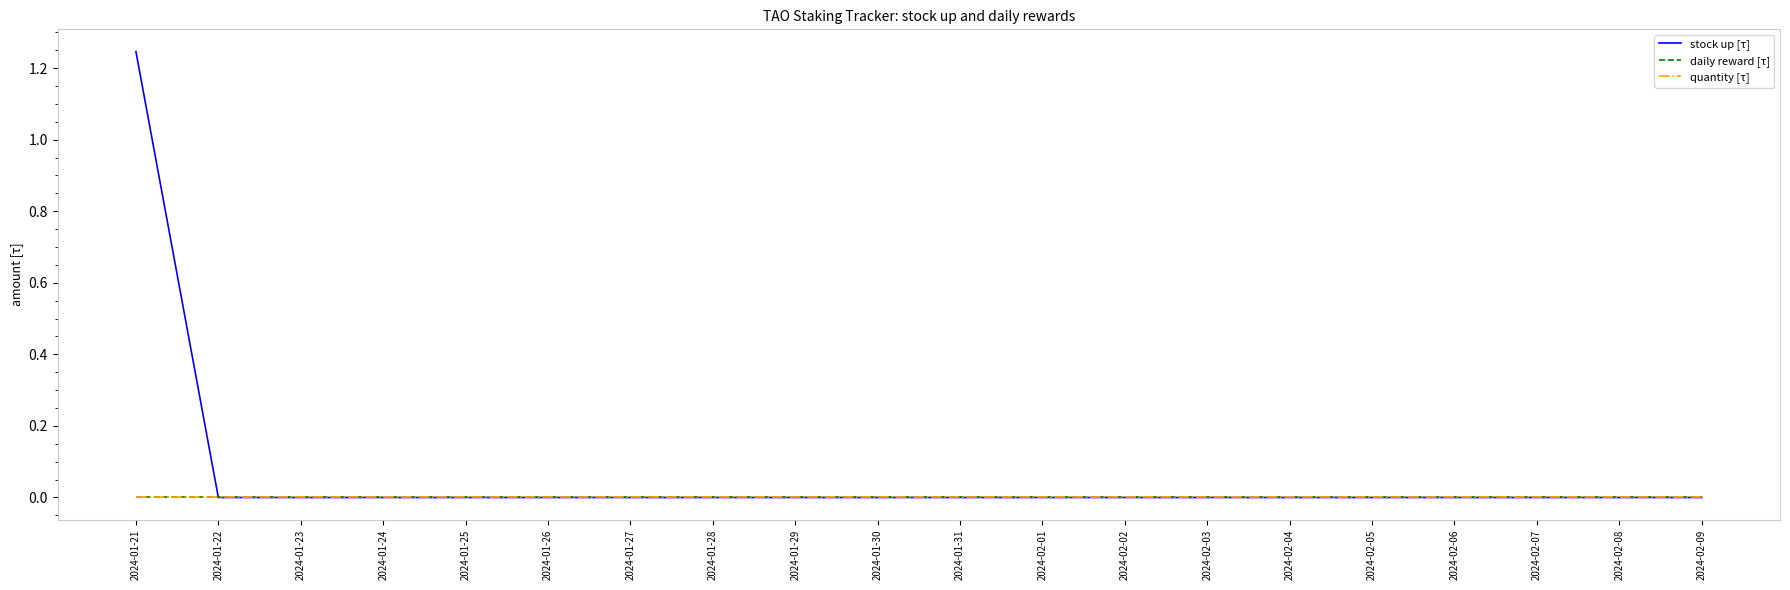

True or false: quantity [τ] and stock up [τ] intersect in this chart.

False